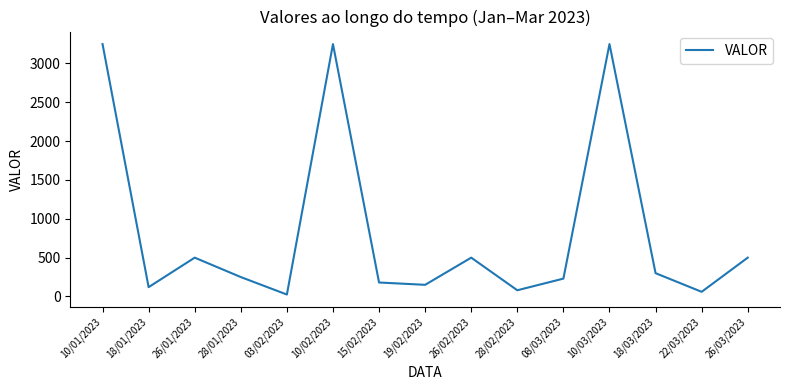

The value at 03/02/2023 is 25. True or false?

True